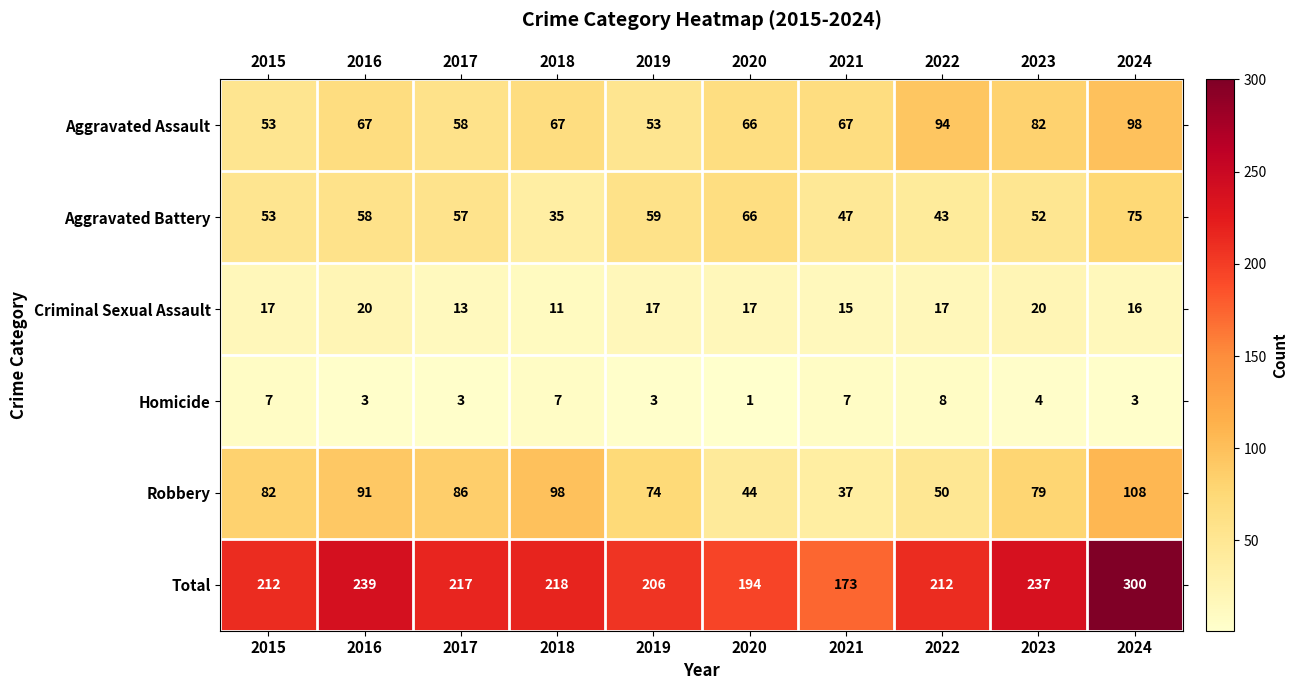

Count the number of data series in this chart.

6